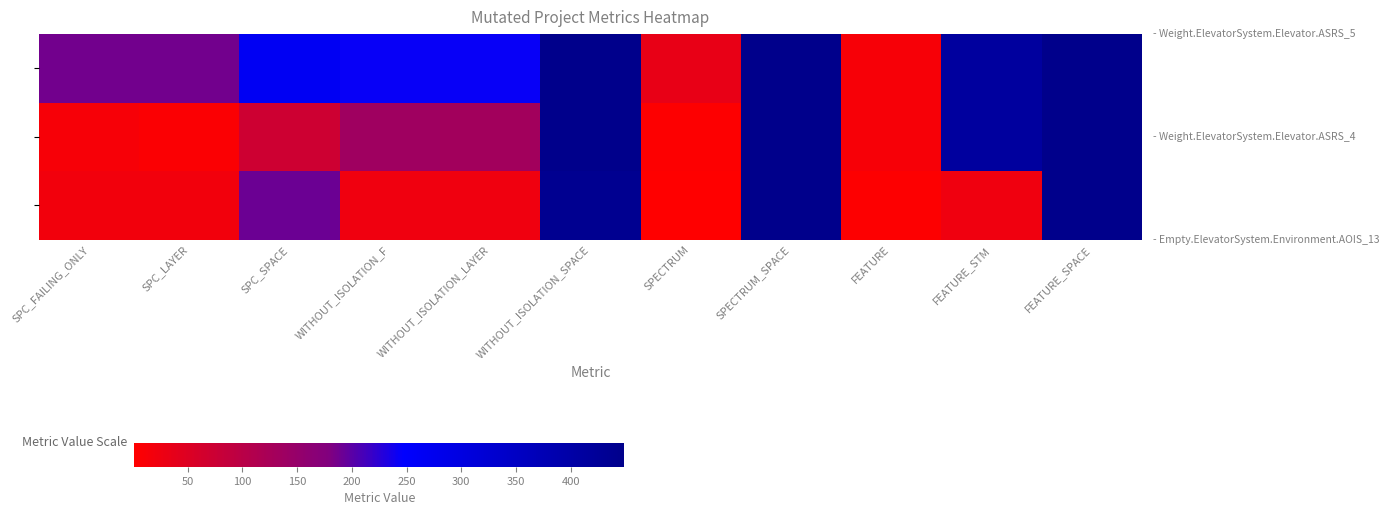

What is the minimum value shown in the chart?

1